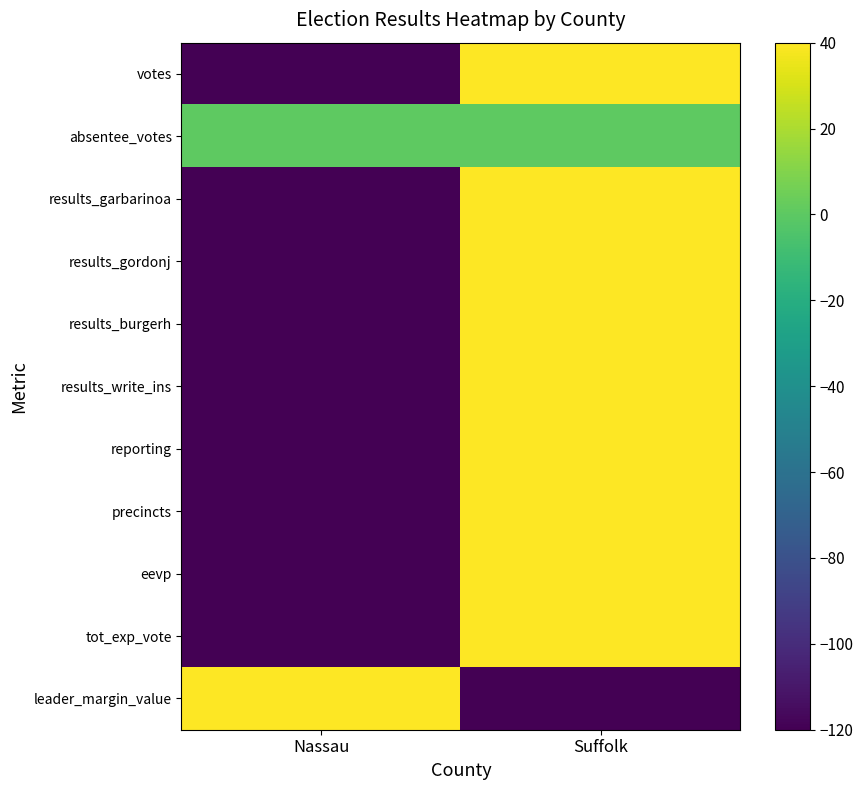

List the series in order of their peak value, highest first.

votes, results_garbarinoa, results_gordonj, results_burgerh, results_write_ins, reporting, precincts, eevp, tot_exp_vote, leader_margin_value, absentee_votes